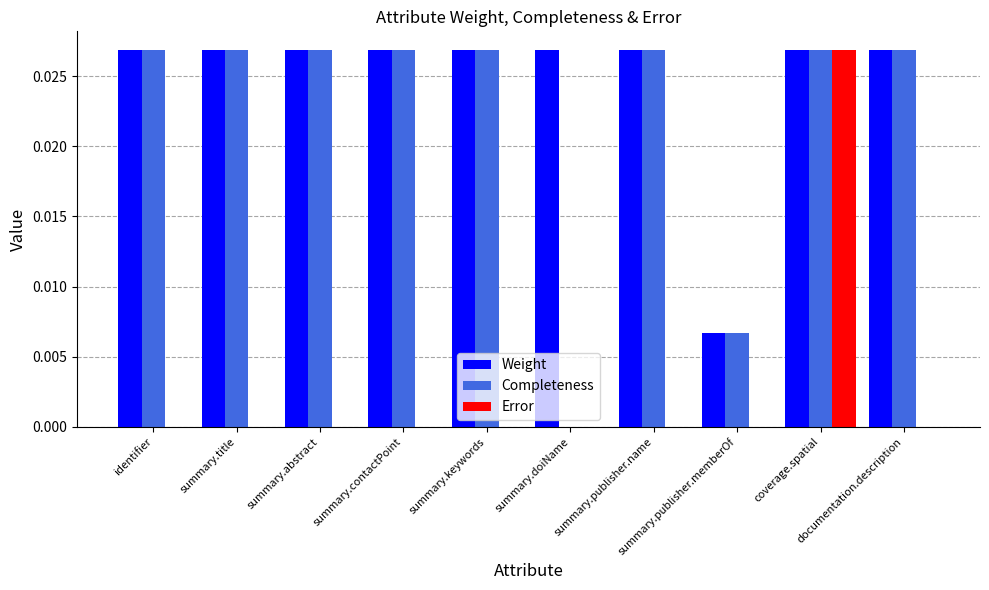

Are the bars grouped side by side (vs. stacked)?

Yes